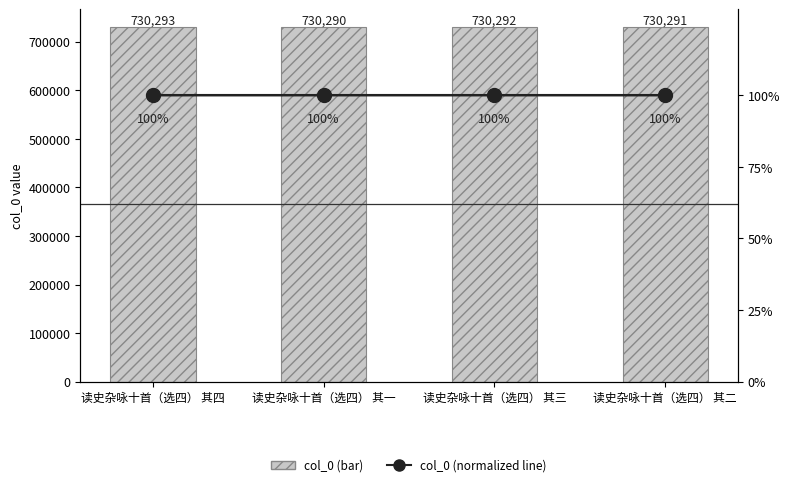

What position from the right is 读史杂咏十首（选四） 其四?

4